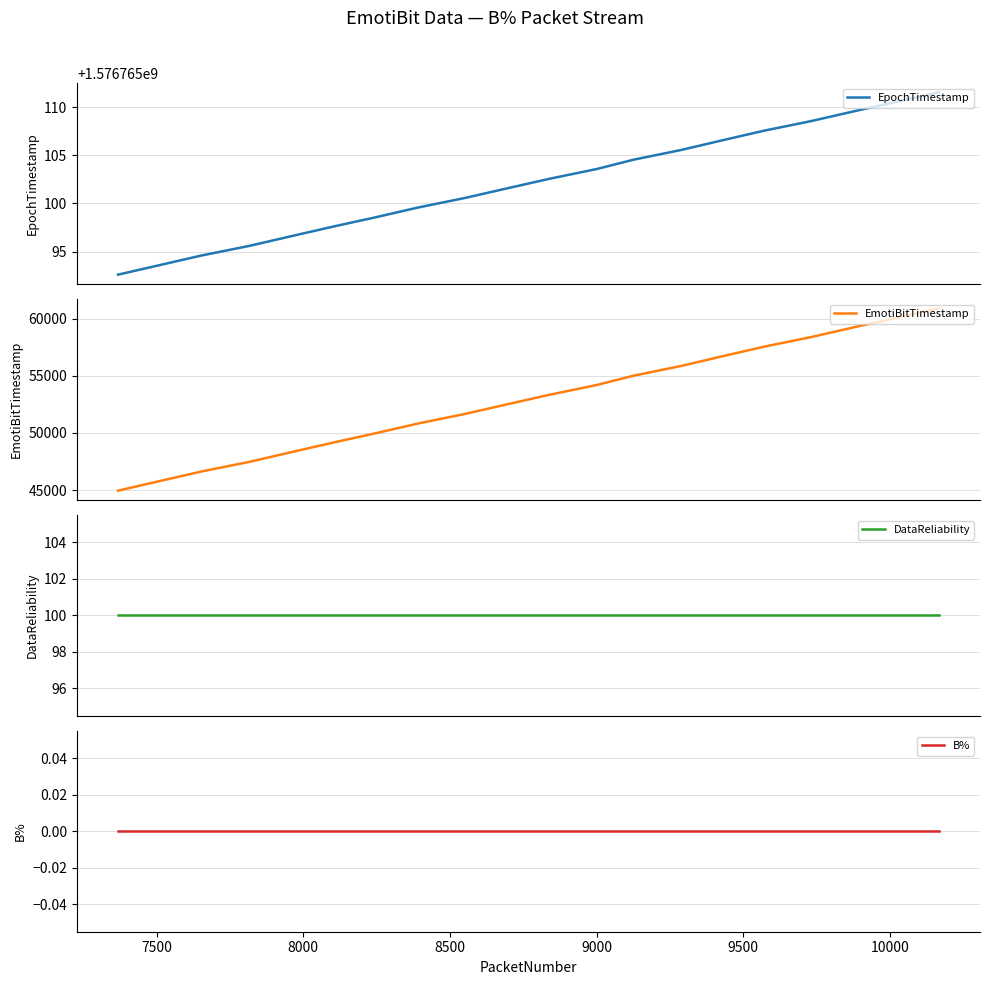

What is the lowest value of the EmotiBitTimestamp series?

44947